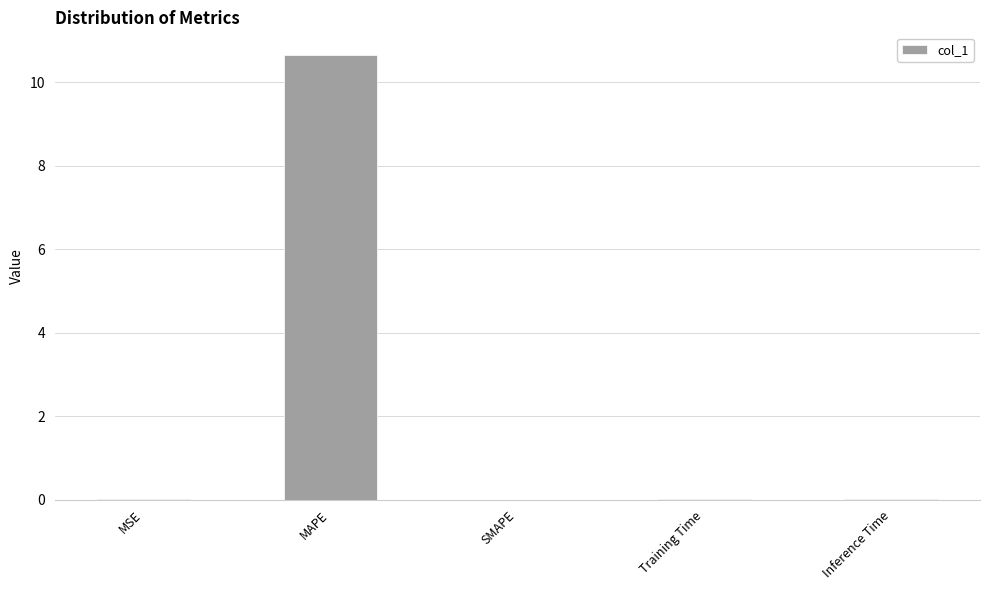

At which category does the chart reach its peak across all series?

MAPE